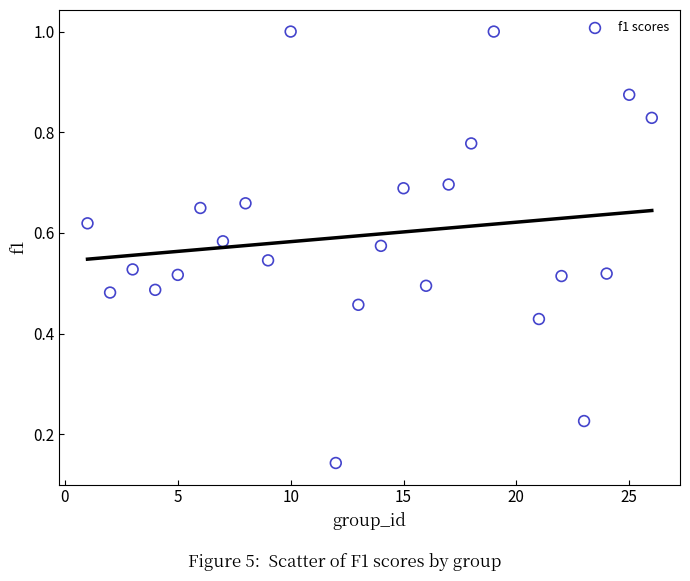

What is the range of X values (max minus min)?

25.0